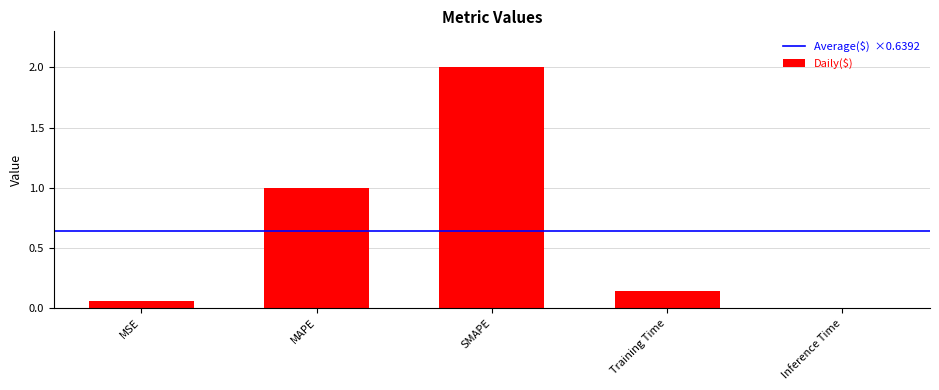

Is it true that the value at MAPE is 1.5?

False